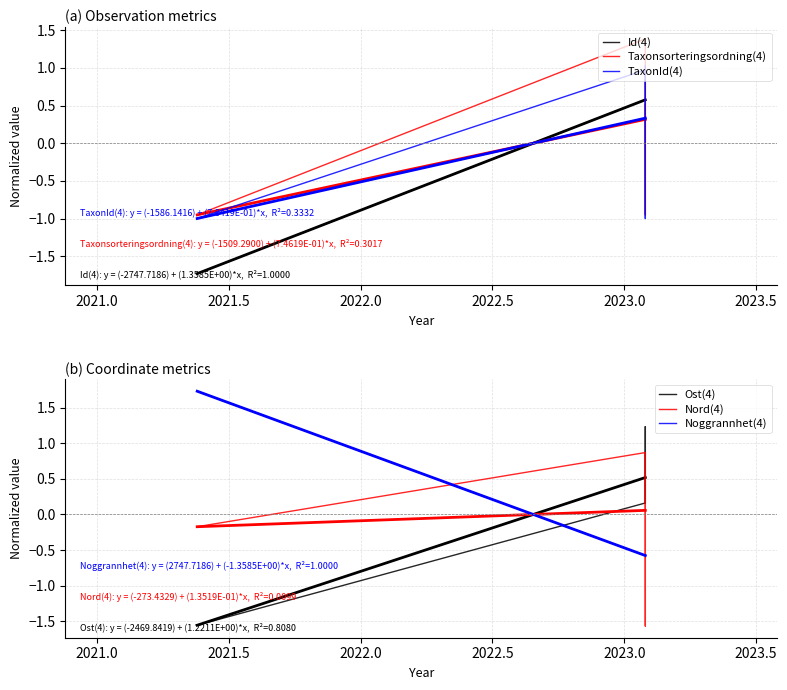

What are all the series names shown in the legend?

Id(4), Taxonsorteringsordning(4), TaxonId(4), Ost(4), Nord(4), Noggrannhet(4)